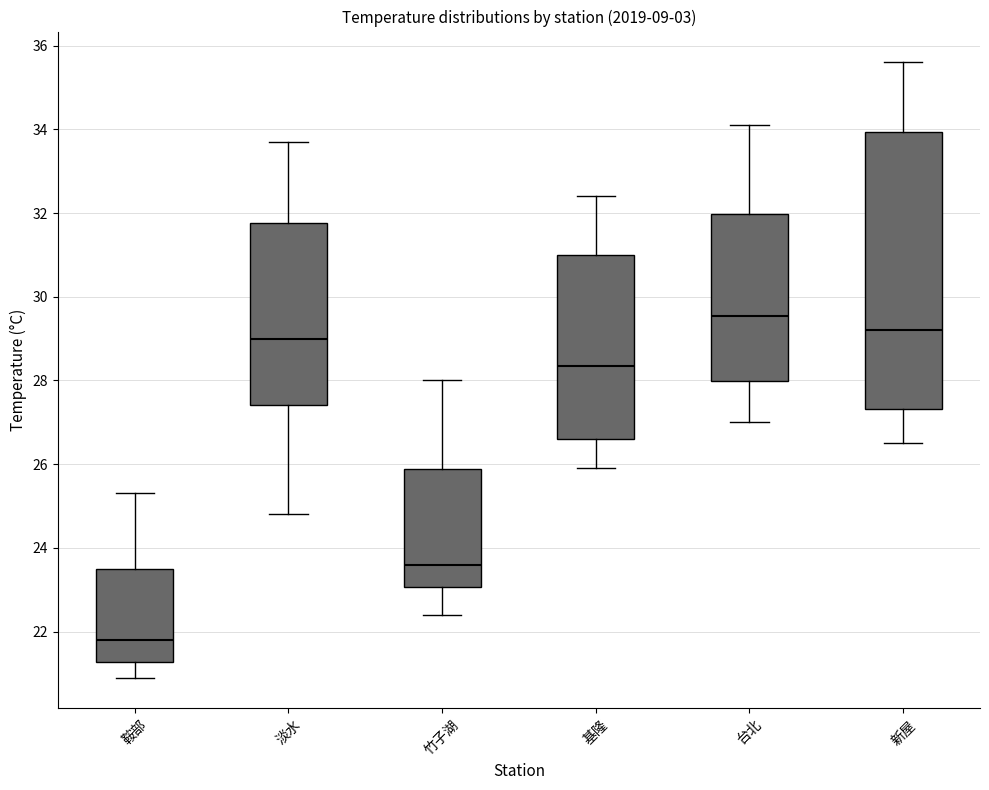

Comparing the boxes themselves (not the whiskers), which one is the tallest?

新屋